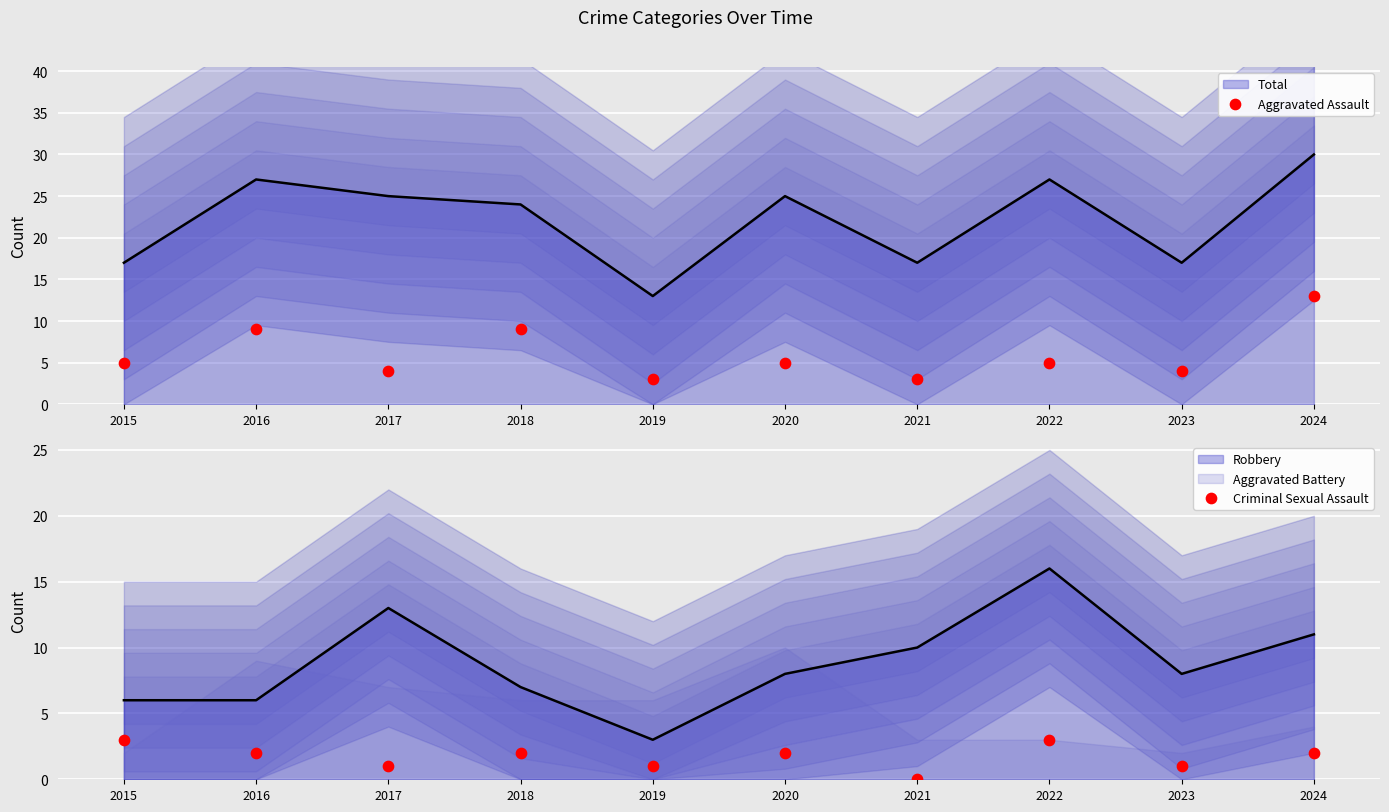

Which series has the largest total across all categories?

Aggravated Assault